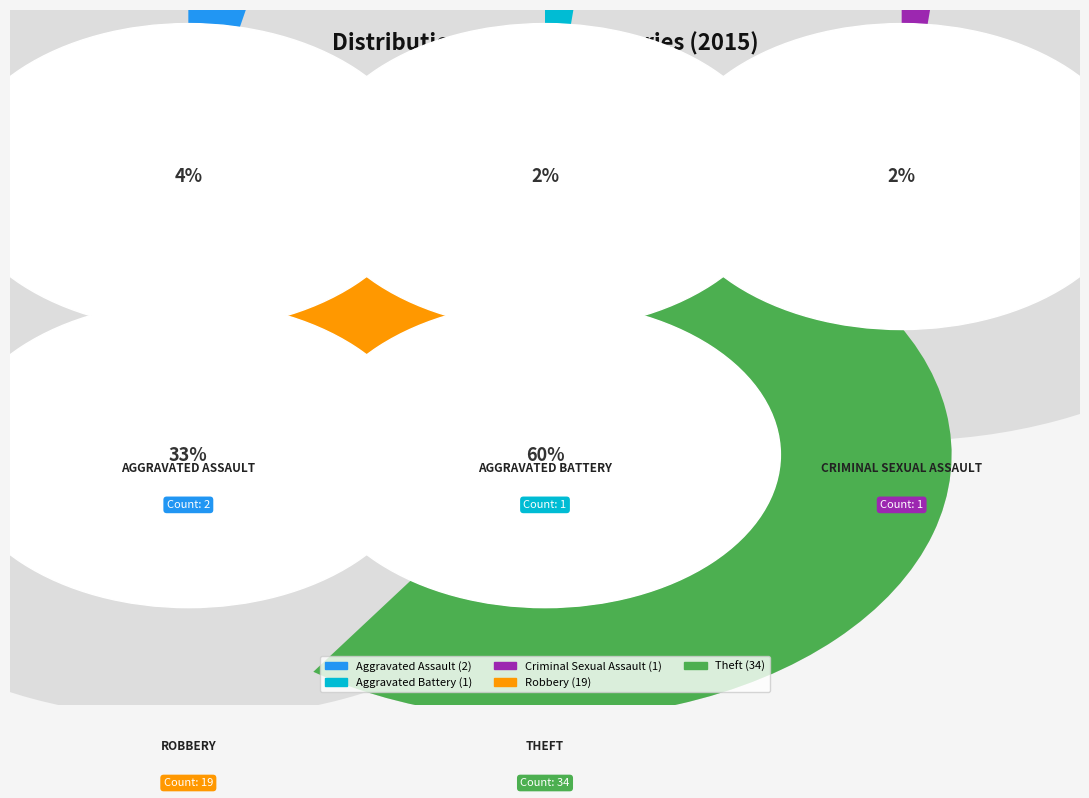

True or false: Aggravated Battery accounts for 2% of the total.

True